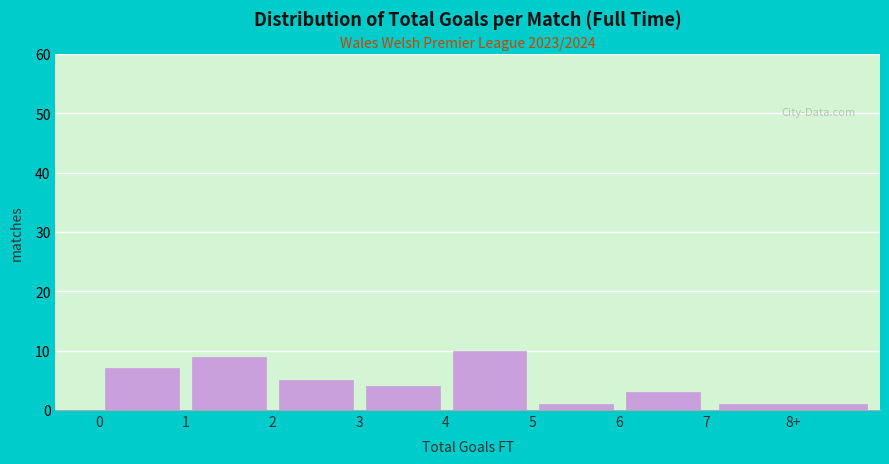

Reading left to right, extract all data points from this chart.

7	9	5	4	10	1	3	1